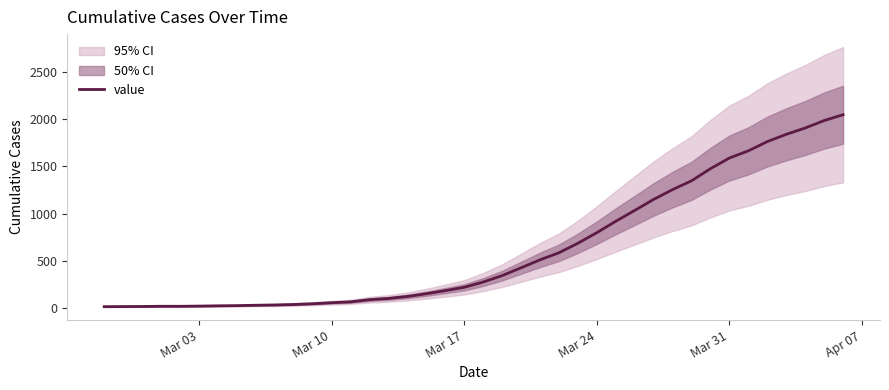

What is the smallest value displayed?

13